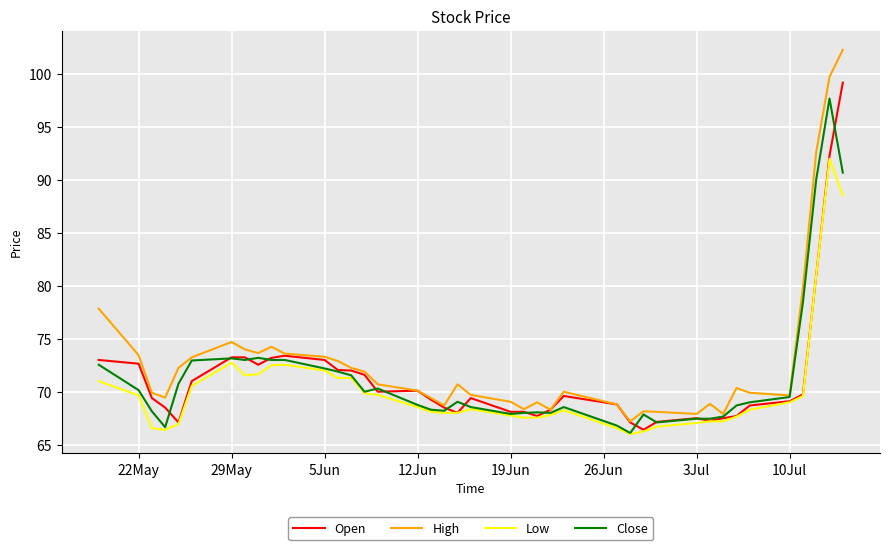

Which series has the widest spread of values?

High